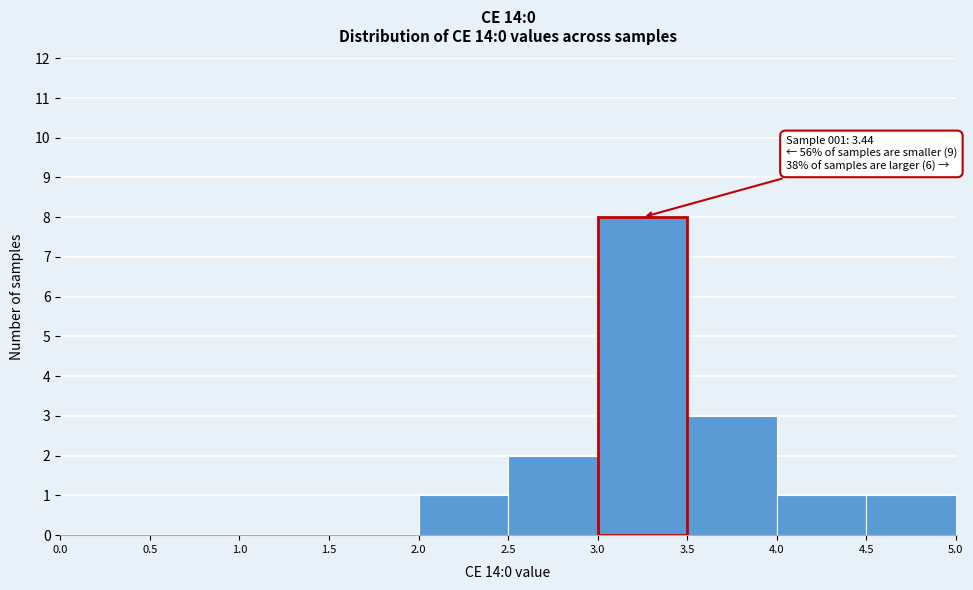

Over which range of the x-axis is the bar tallest?

3.0 to 3.5